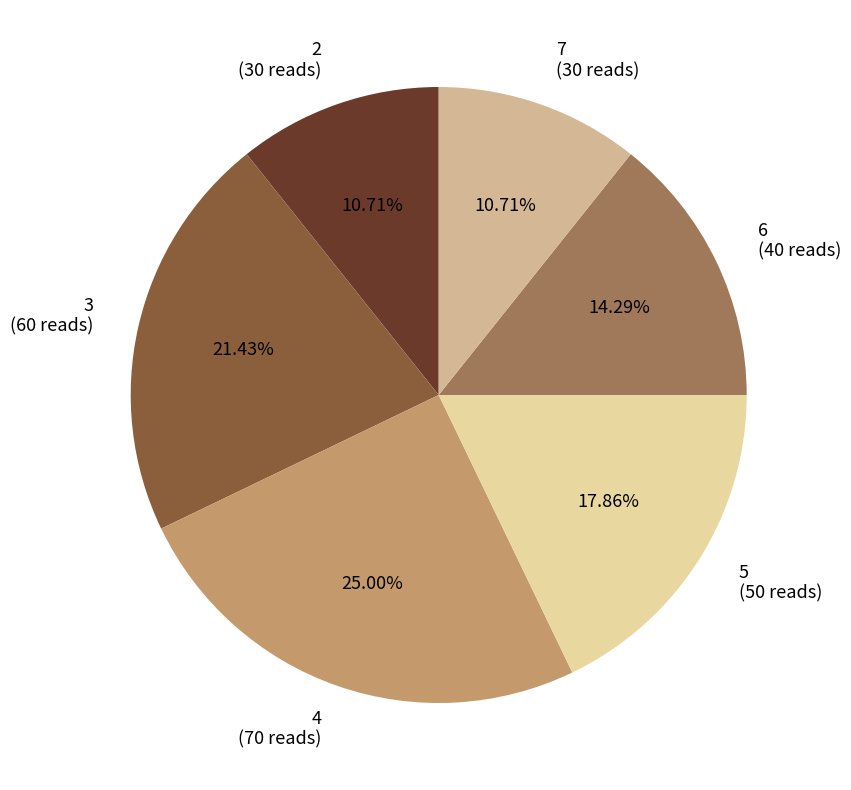

To the nearest percent, what is the difference between the largest and smallest slice percentages?

14%